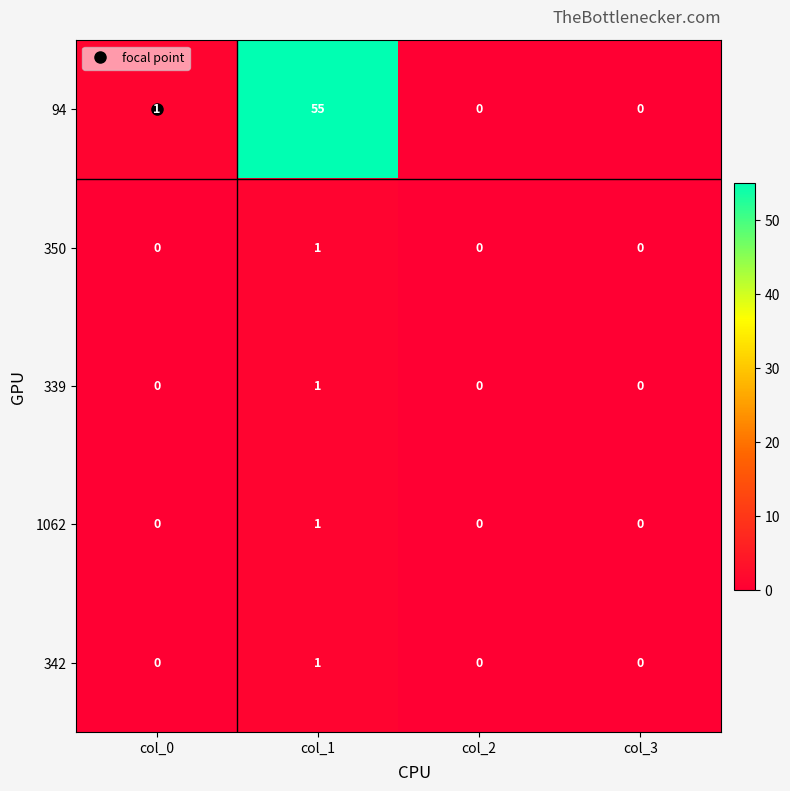

Which series has the largest range (max minus min)?

94